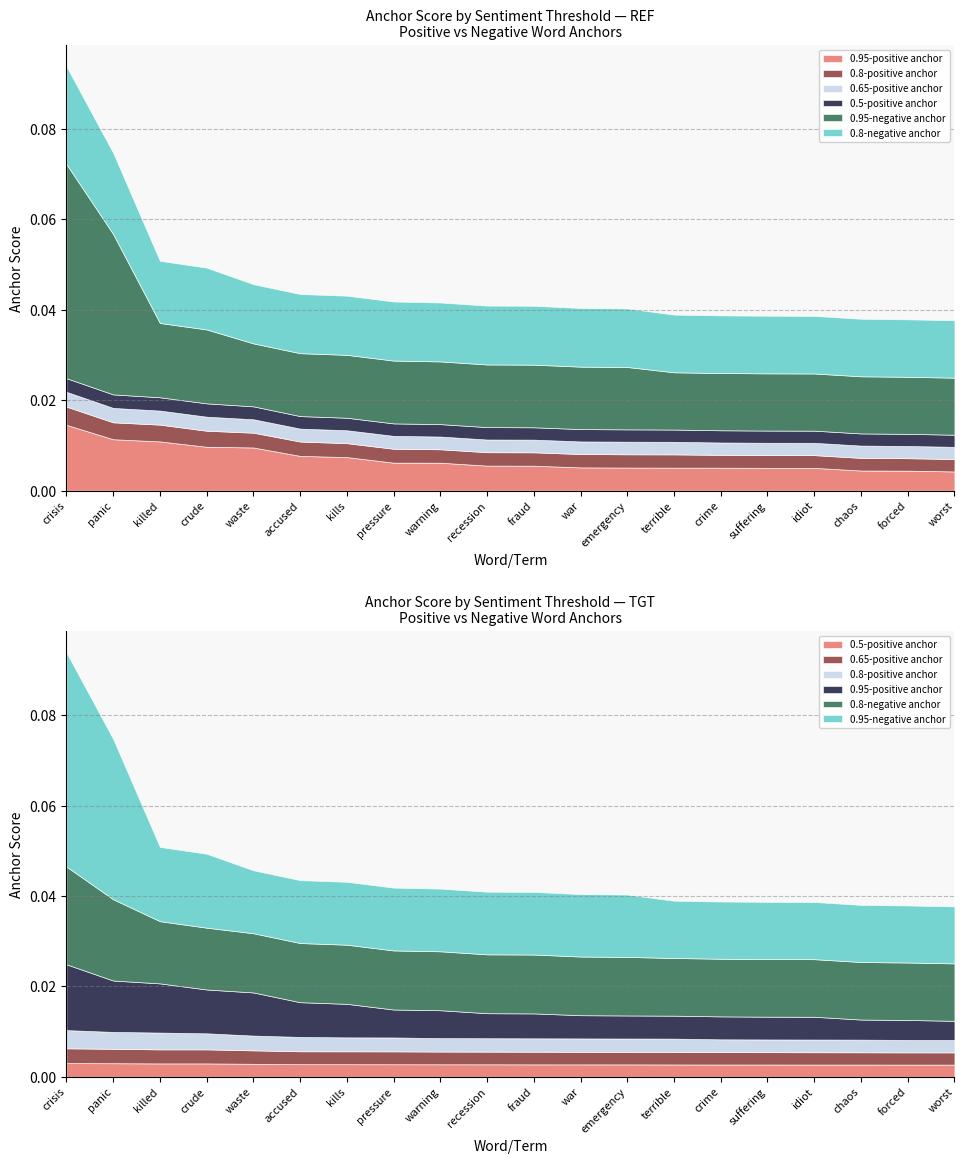

Where is 0.8-positive anchor nearest to the value 0?

worst